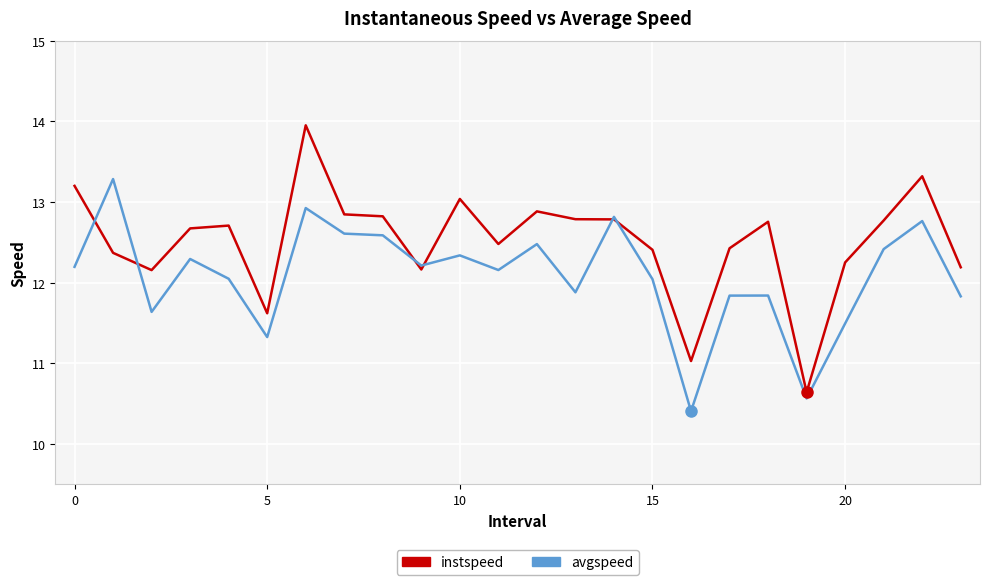

What is the difference between the maximum and minimum values in the instspeed series?

3.3